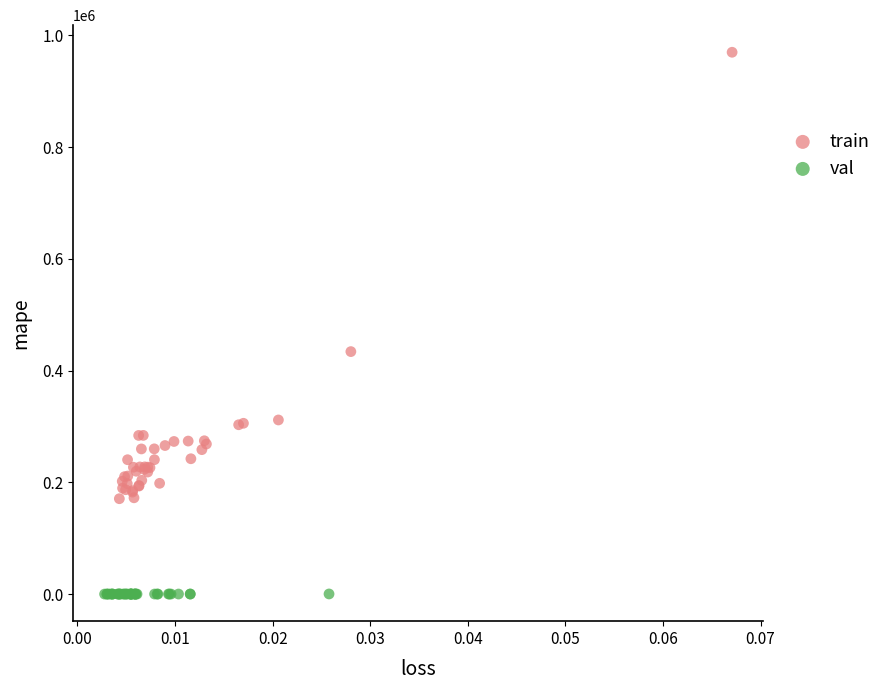

Which series has the widest spread of Y values?

train